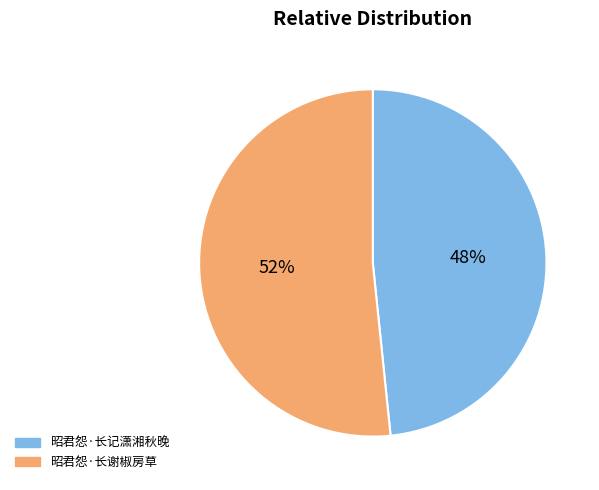

Is it true that 昭君怨·长谢椒房草 is 52% of the pie?

True